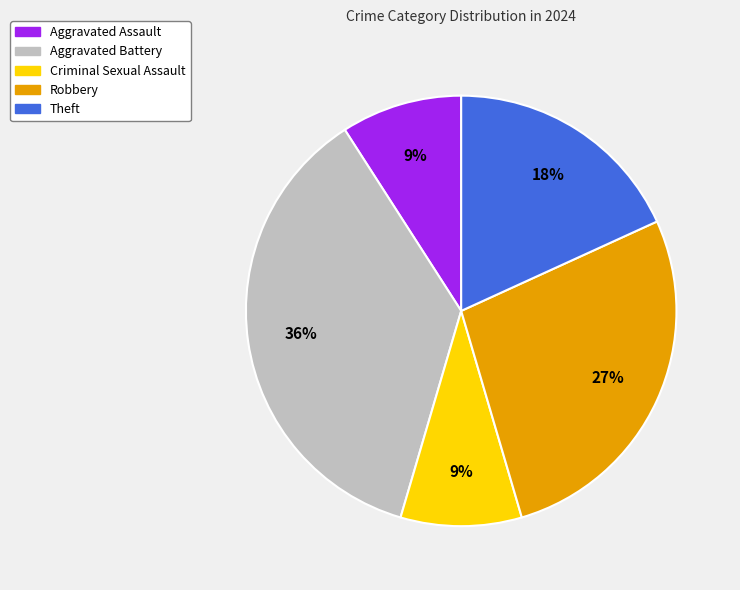

Does any single category account for the majority?

No